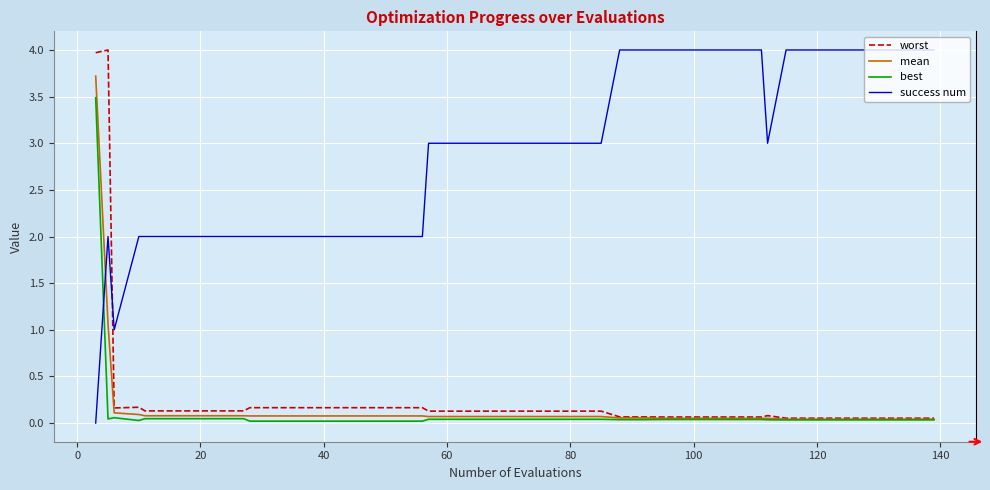

What is the greatest value displayed?

4.0